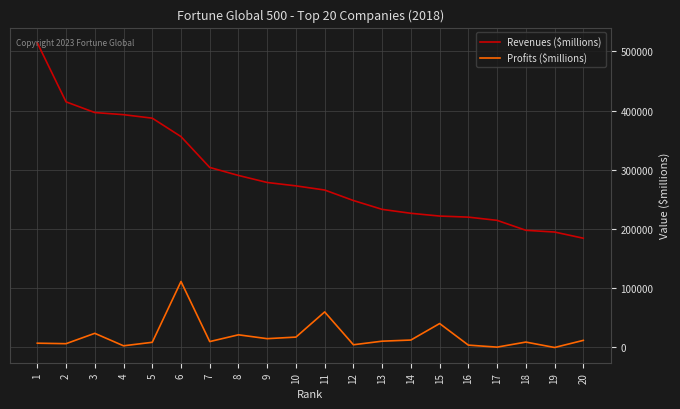

Between 4 and 14, which series saw the biggest shift?

Revenues ($millions)